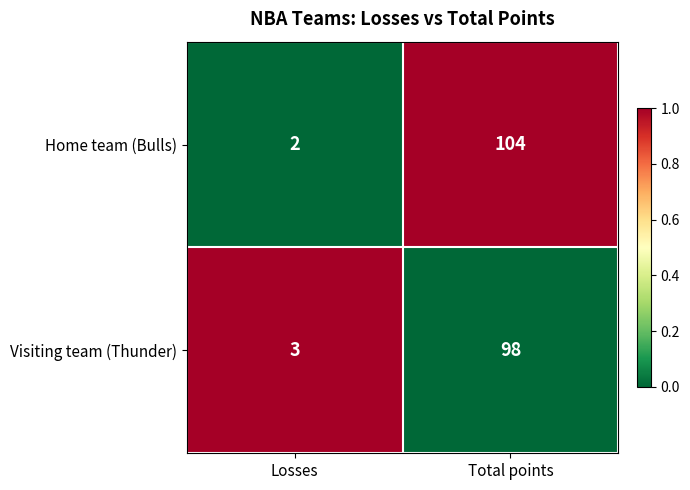

What is the average value of the Home team (Bulls) series?

53